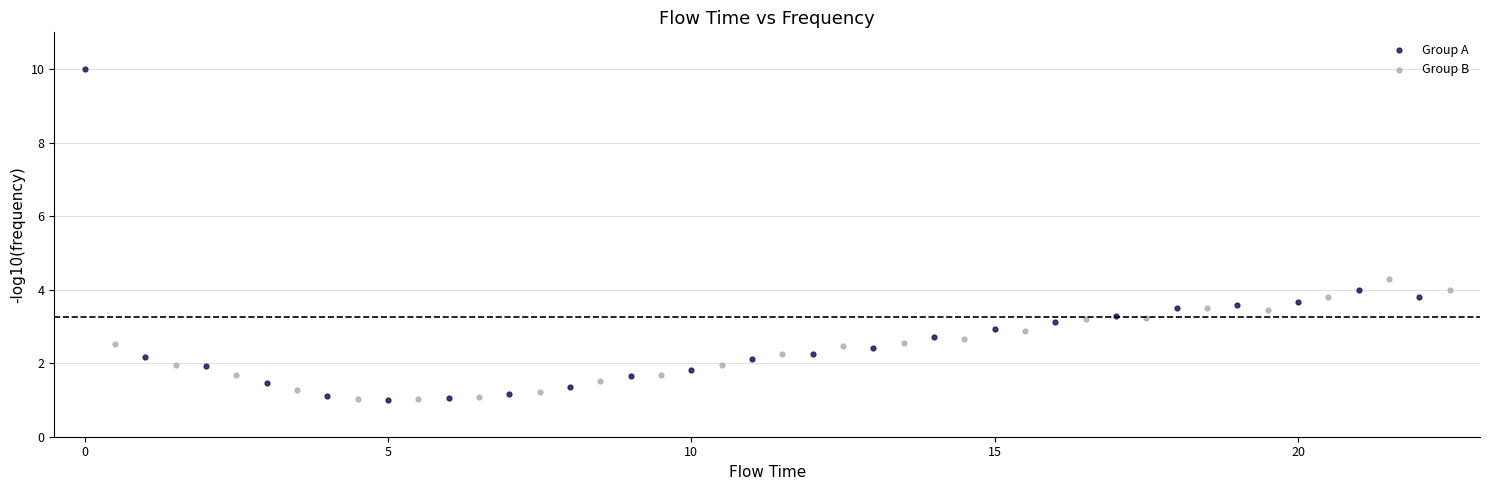

Which series reaches the maximum Y coordinate?

Group A